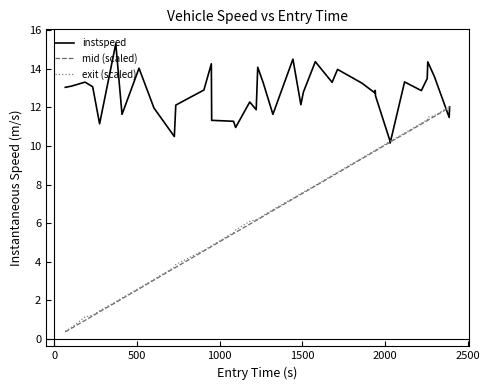

Which series has the largest total across all categories?

instspeed